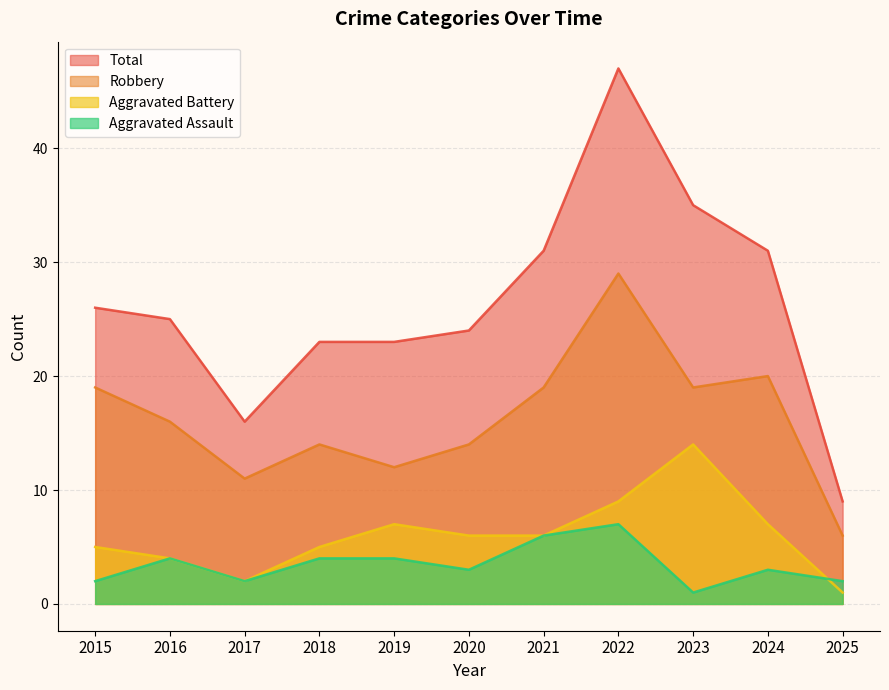

What are all the series names shown in the legend?

Total, Robbery, Aggravated Battery, Aggravated Assault